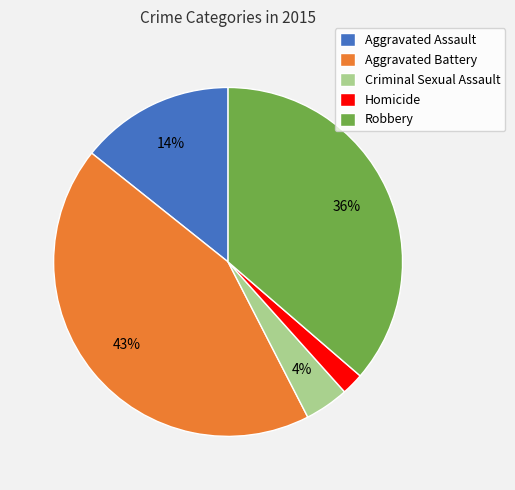

Do Criminal Sexual Assault and Homicide together represent more than half of the pie?

No